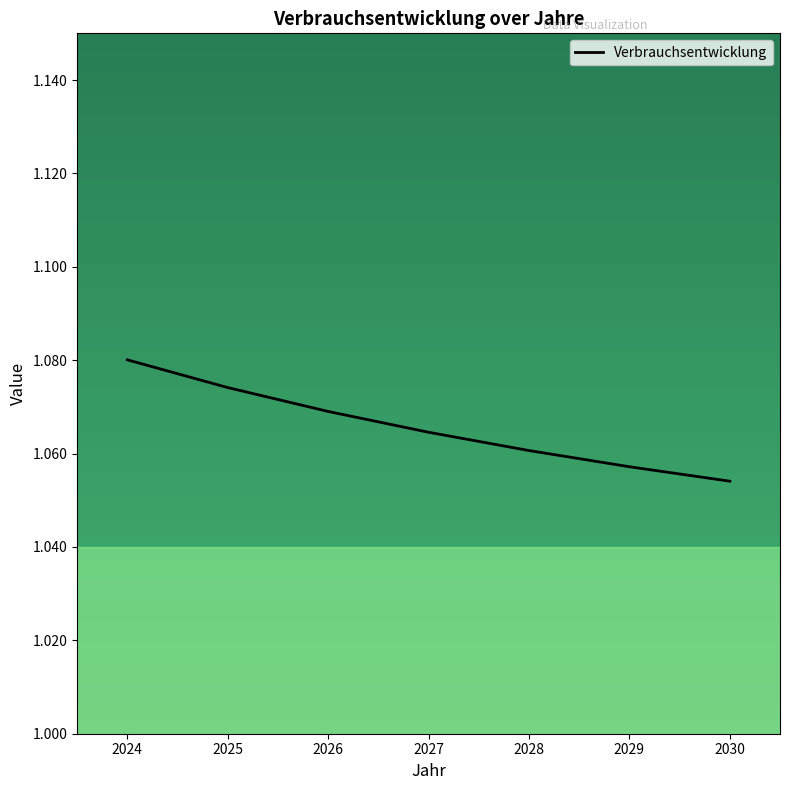

Count the values in the range 1 to 2.

7